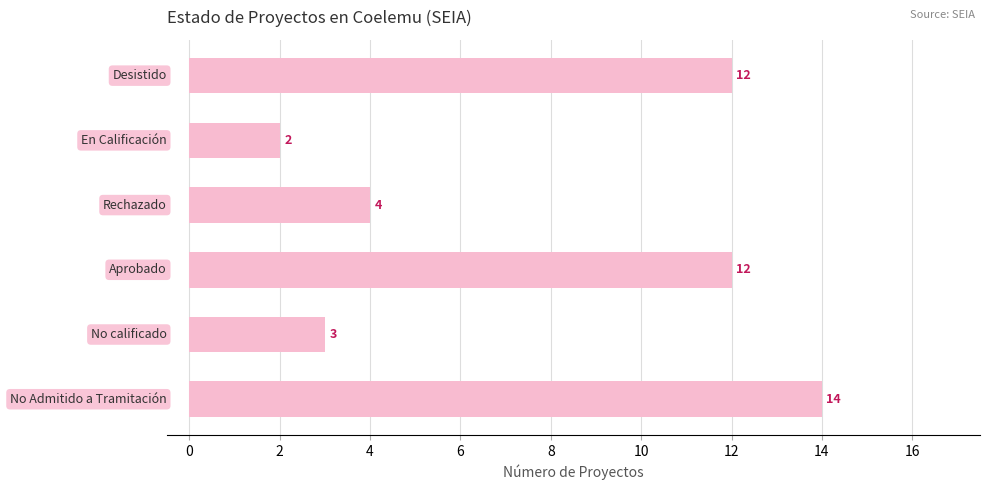

What is the maximum value shown in the chart?

14